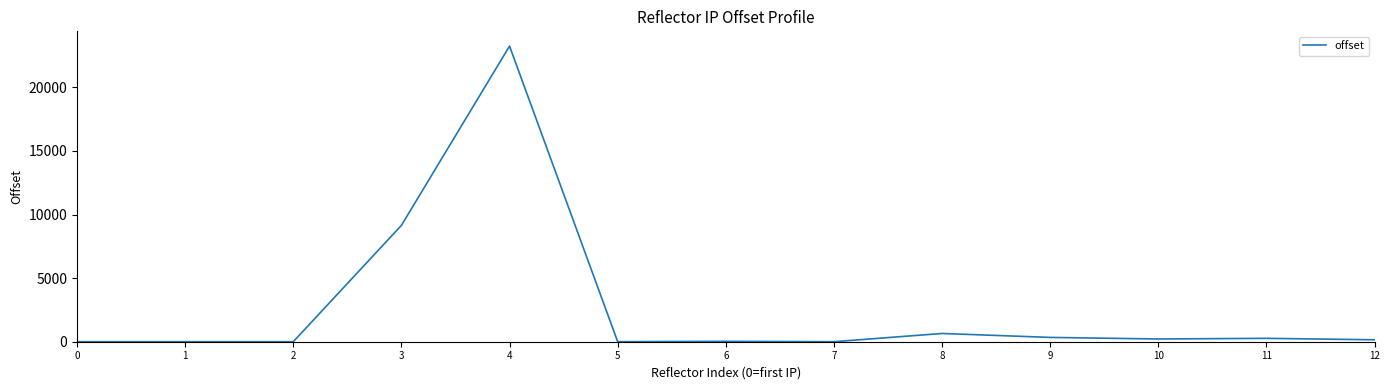

At which label does the data first exceed 153?

3